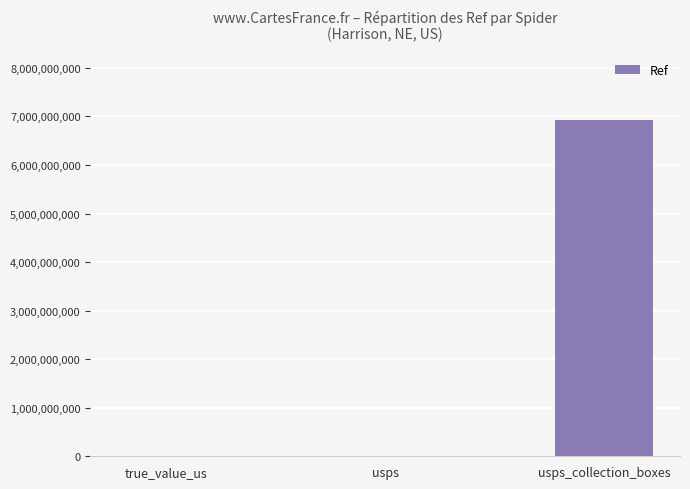

At which label is the value closest to 3467303656?

usps